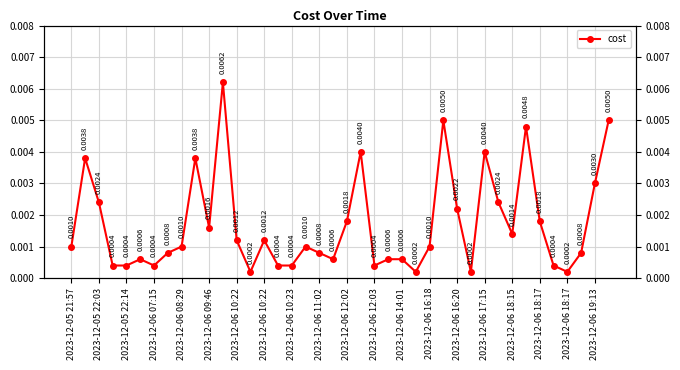

How many distinct data groups are displayed?

1